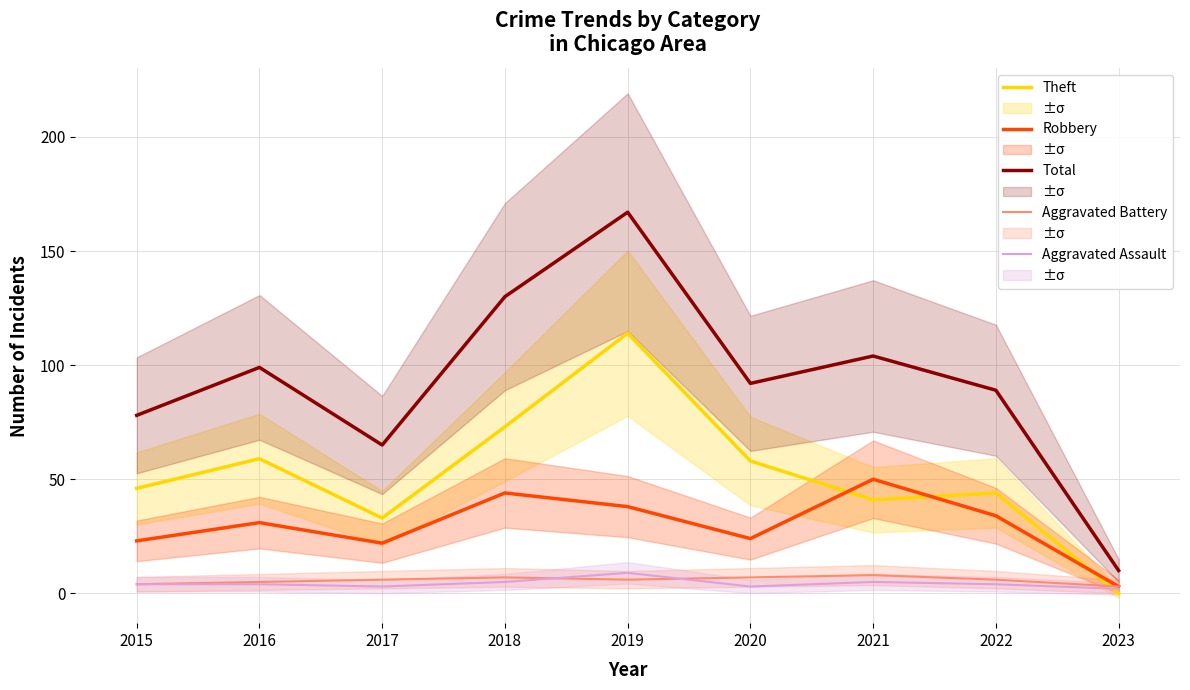

How many interior local peaks does the Total series have?

3